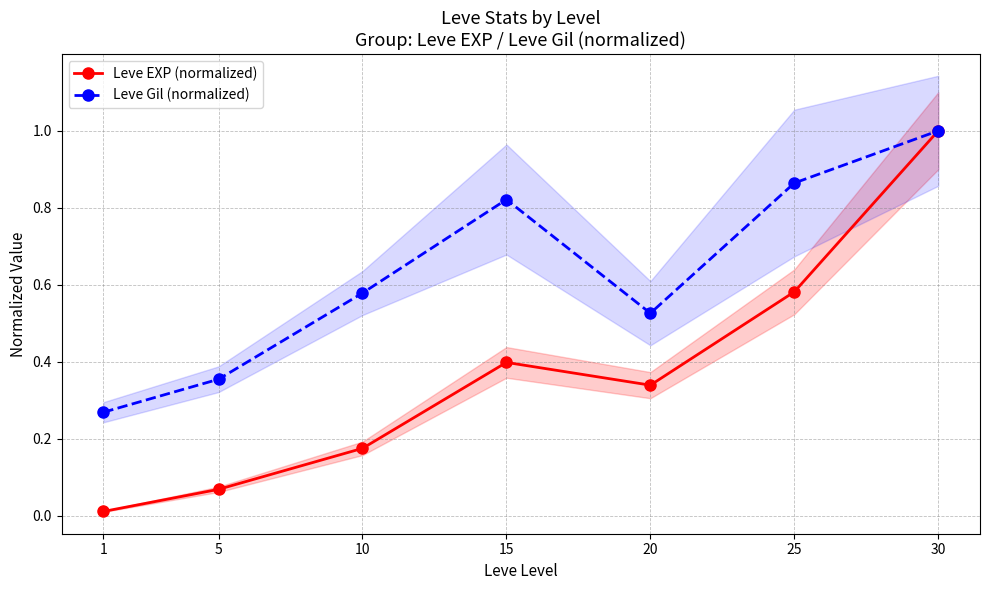

Reading left to right, extract all data points from this chart.

Leve EXP (normalized): 0.0	0.1	0.2	0.4	0.3	0.6	1.0
Leve Gil (normalized): 0.3	0.4	0.6	0.8	0.5	0.9	1.0